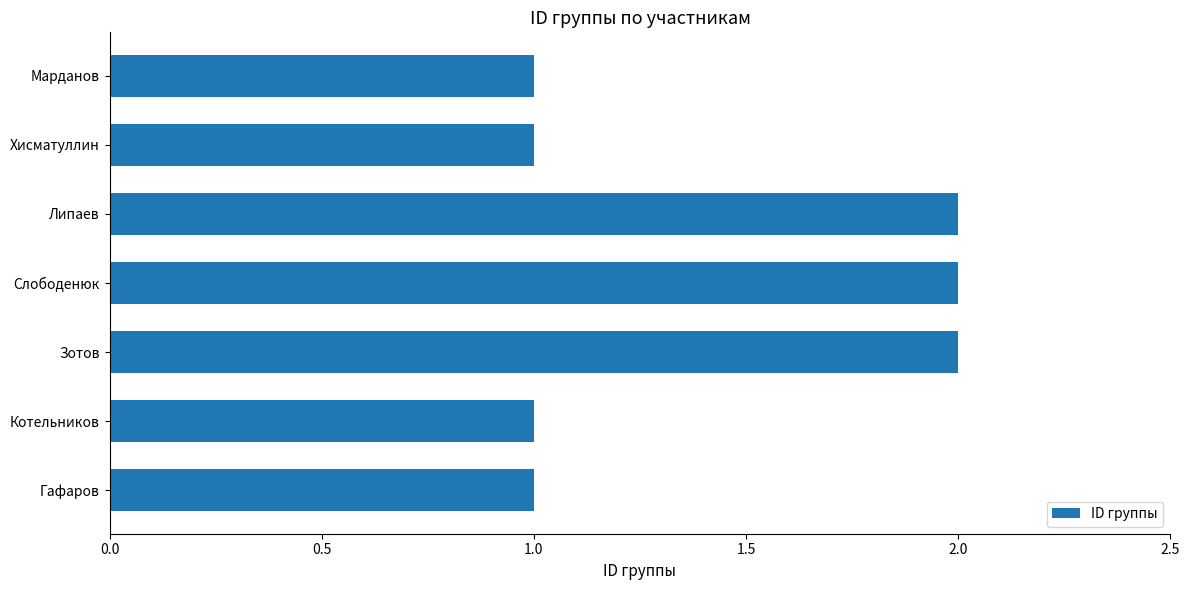

What is the sum of all values?

10